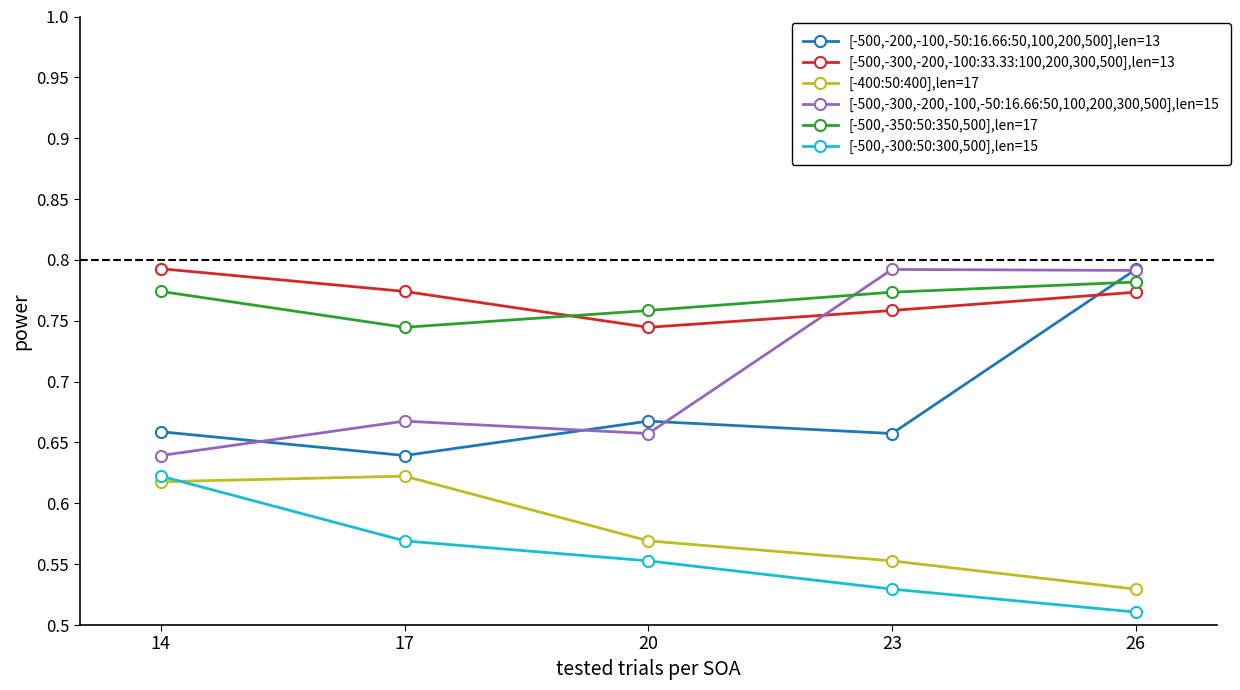

What is the spread (max minus min) of values at 23?

0.3